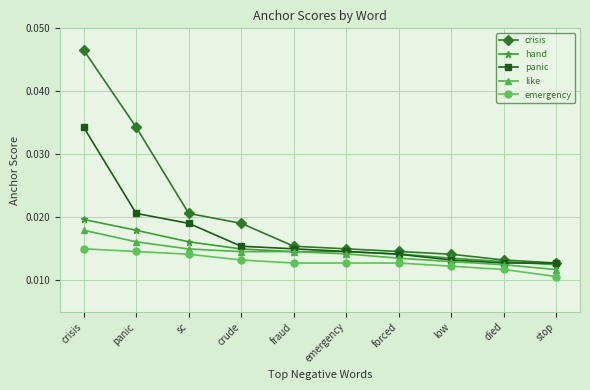

True or false: crisis and emergency cross at least once.

False